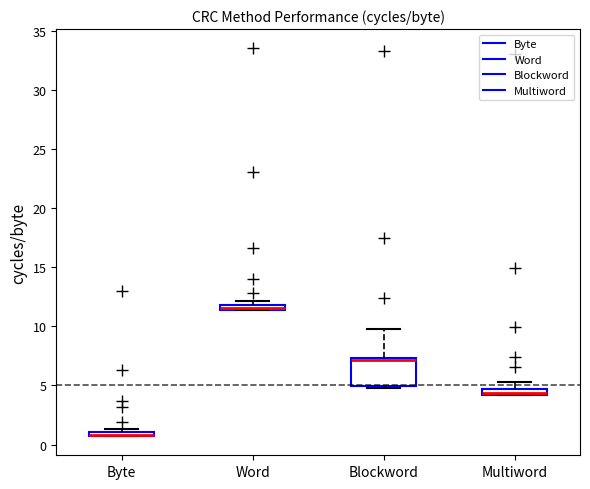

Where is the lower edge of the box for Multiword on the y-axis? The values are not printed on the chart, so give them approximately, as read against the axis.

4.0